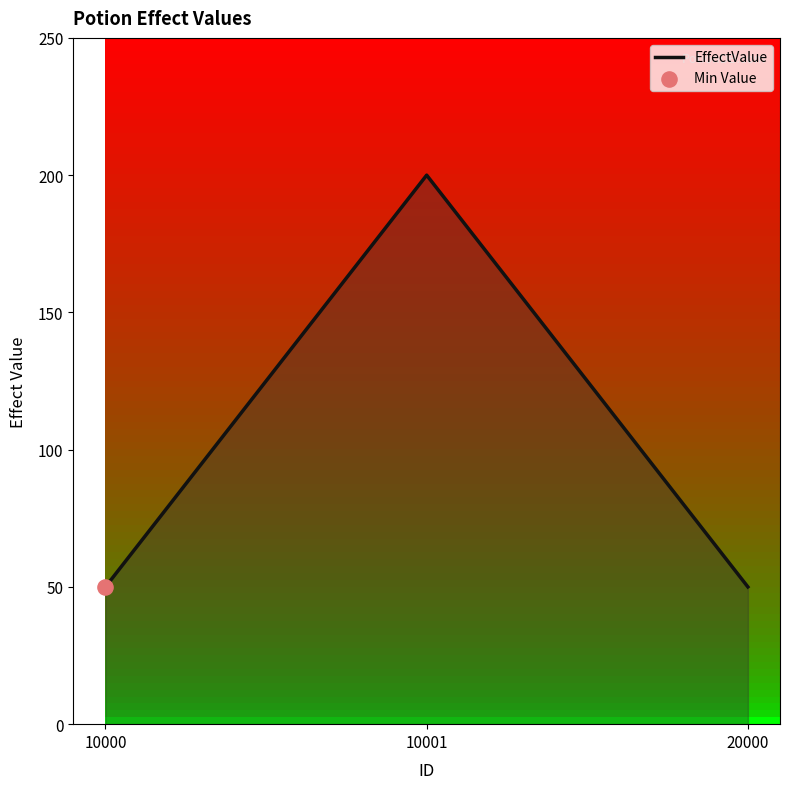

Between 10001 and 20000, which is larger?

10001